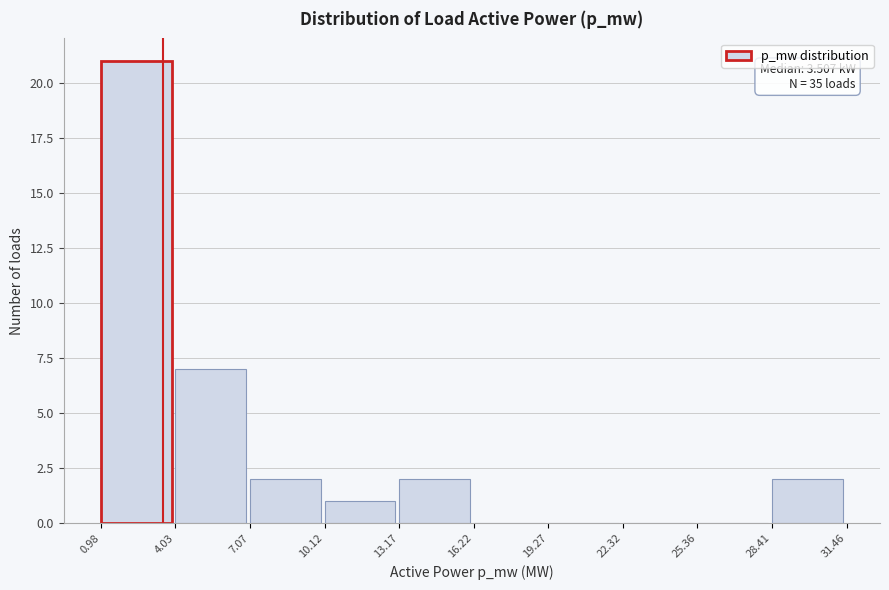

Which range on the x-axis has the tallest bar?

0.98 to 4.03